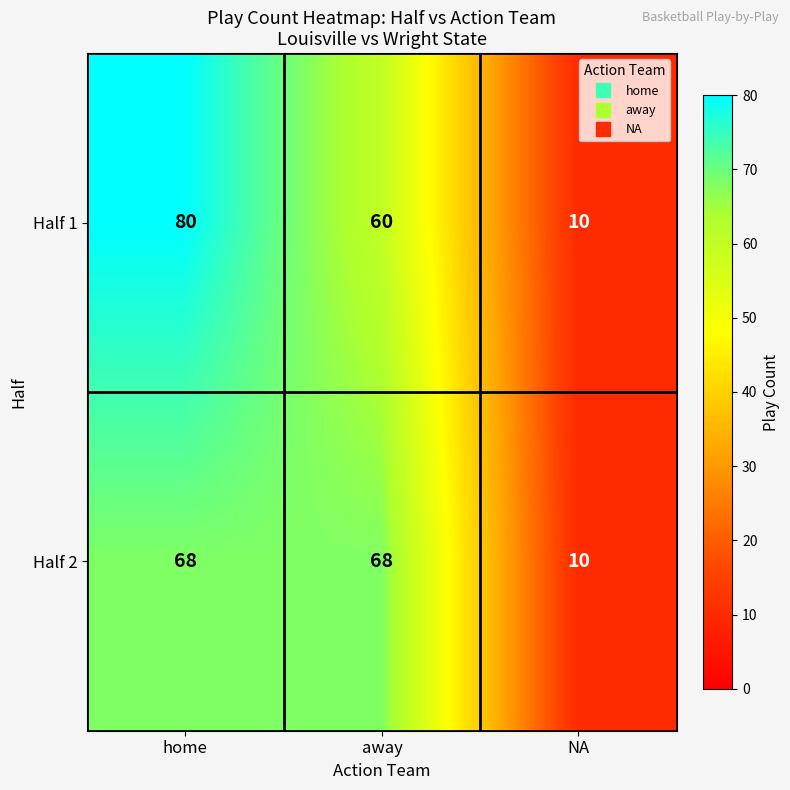

How many data points does each series have?

3